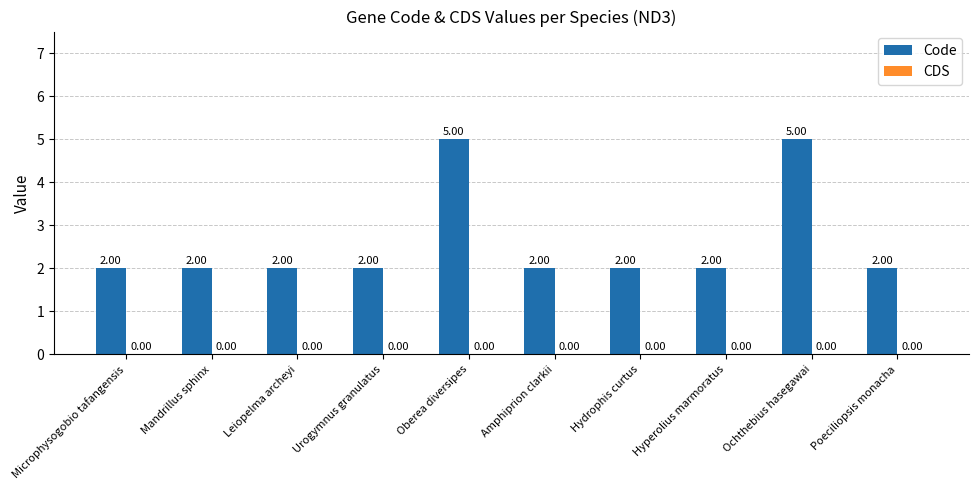

What position from the left is Hyperolius marmoratus?

8